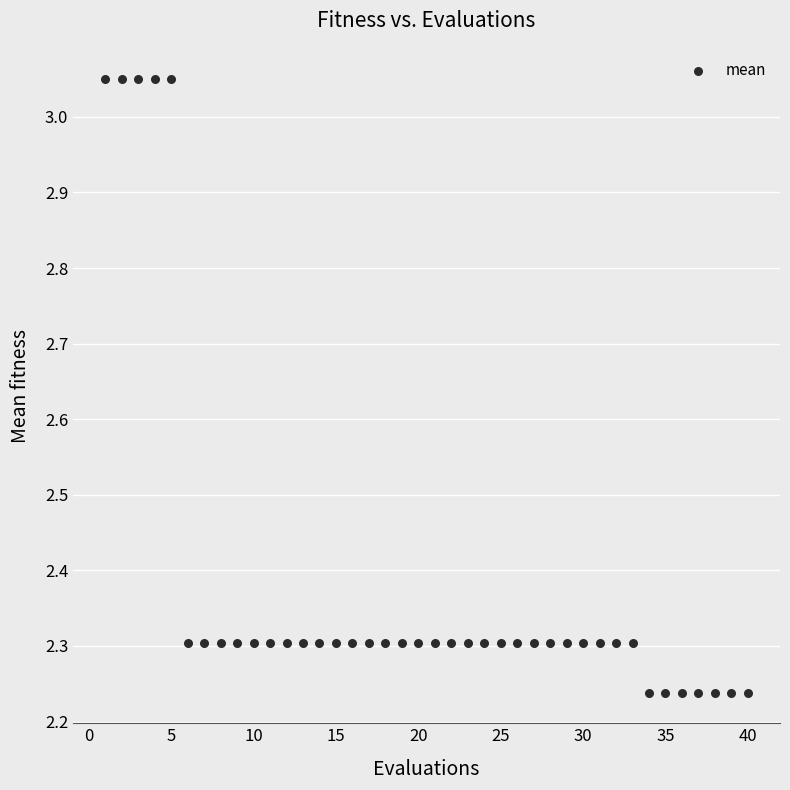

What is the range of X values (max minus min)?

39.0